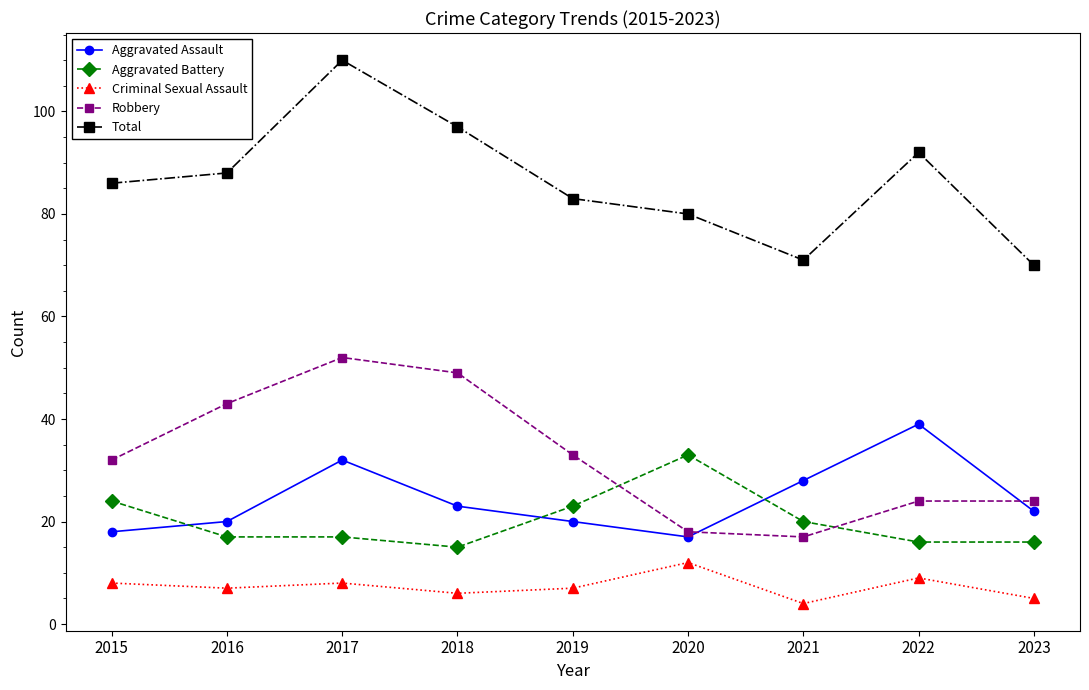

What is the difference between the maximum and minimum values in the Aggravated Assault series?

22